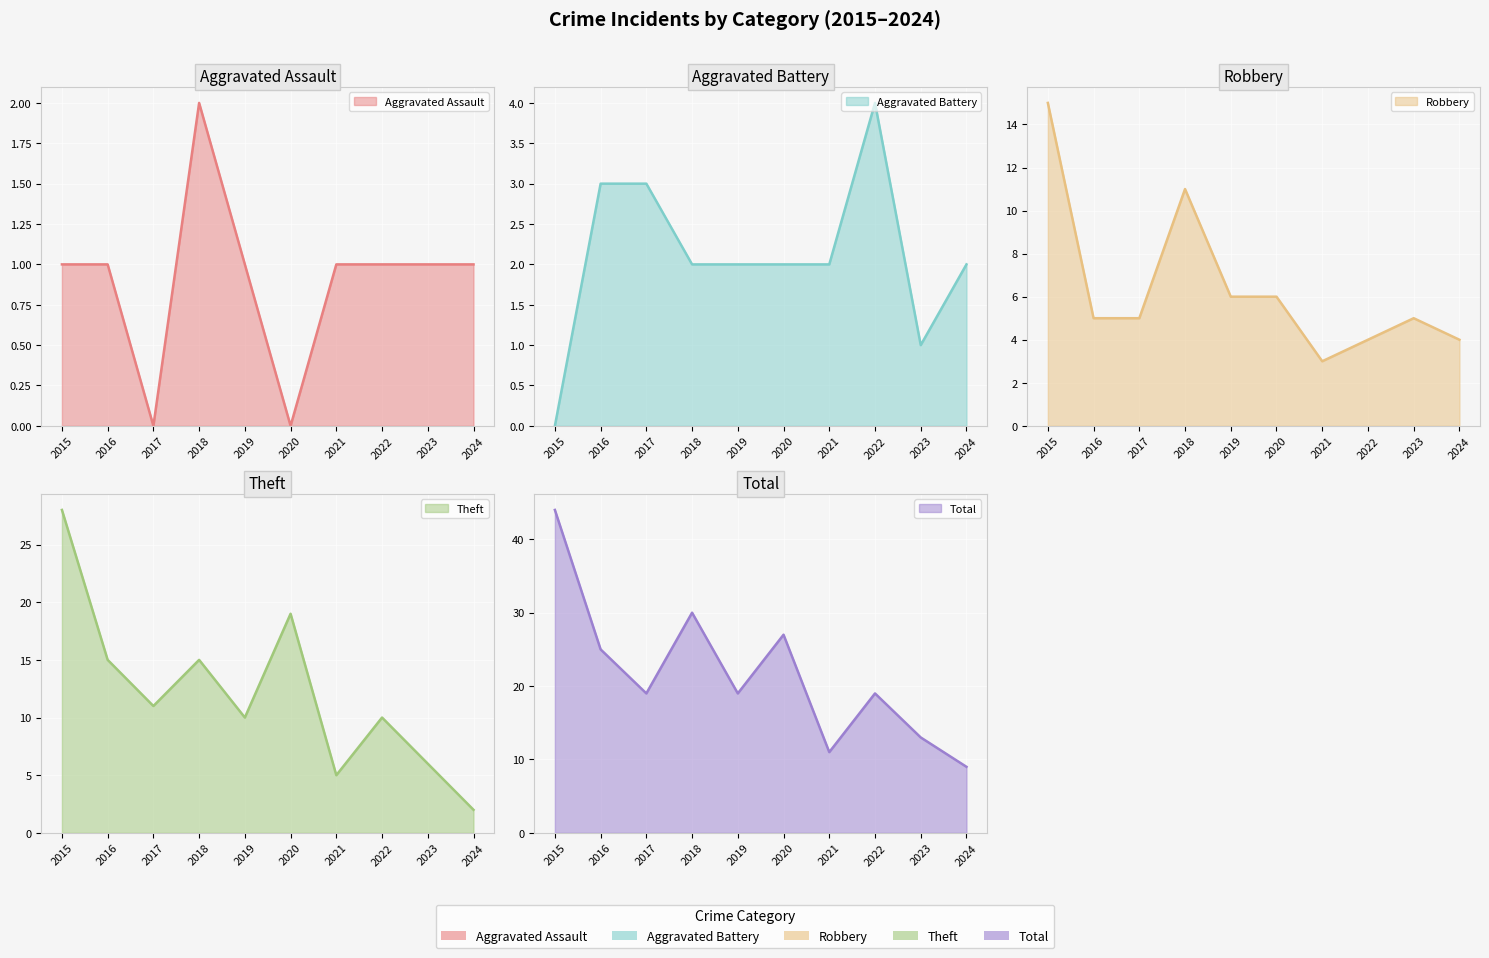

How many Aggravated Assault values are between 1 and 2?

8